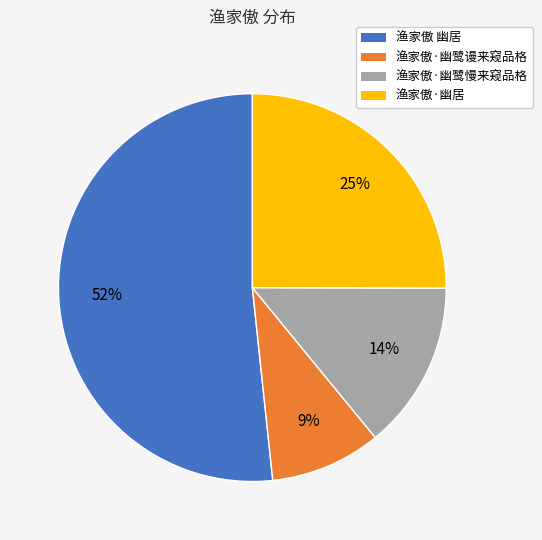

Do 渔家傲 幽居 and 渔家傲·幽居 together represent more than half of the pie?

Yes